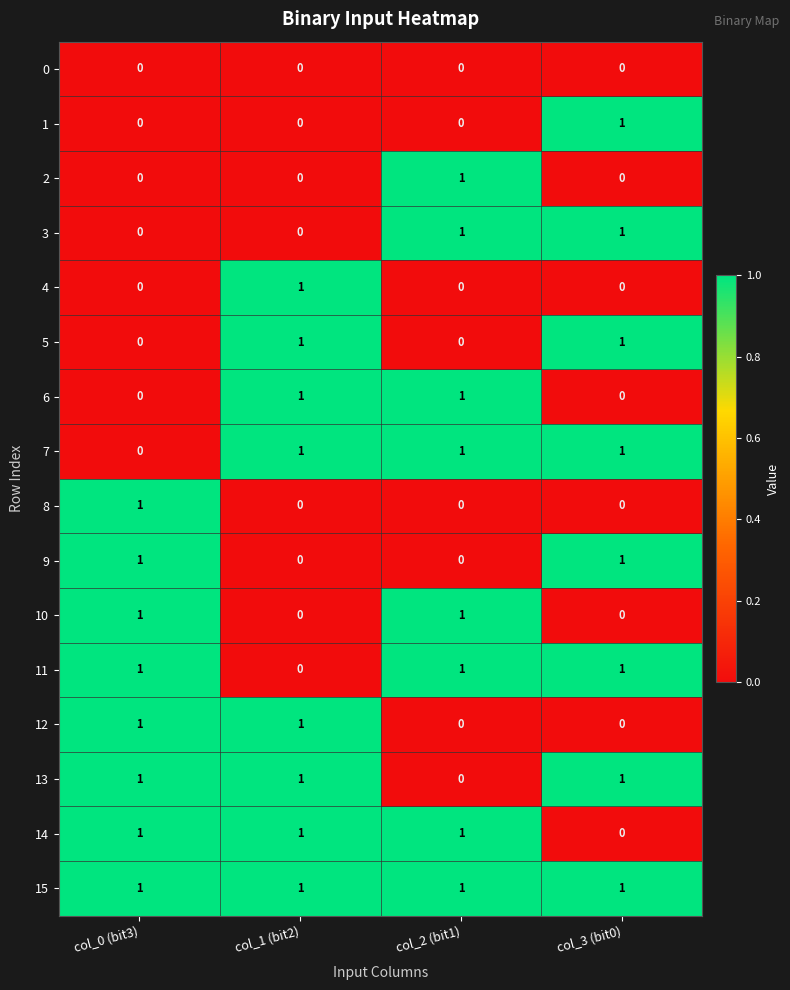

True or false: 6 has a value of 0 at col_0 (bit3).

True